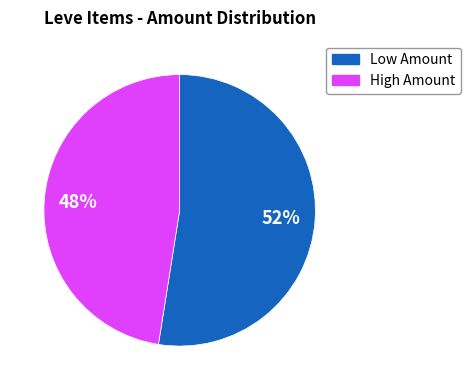

To the nearest percent, what percentage of the pie is High Amount?

48%